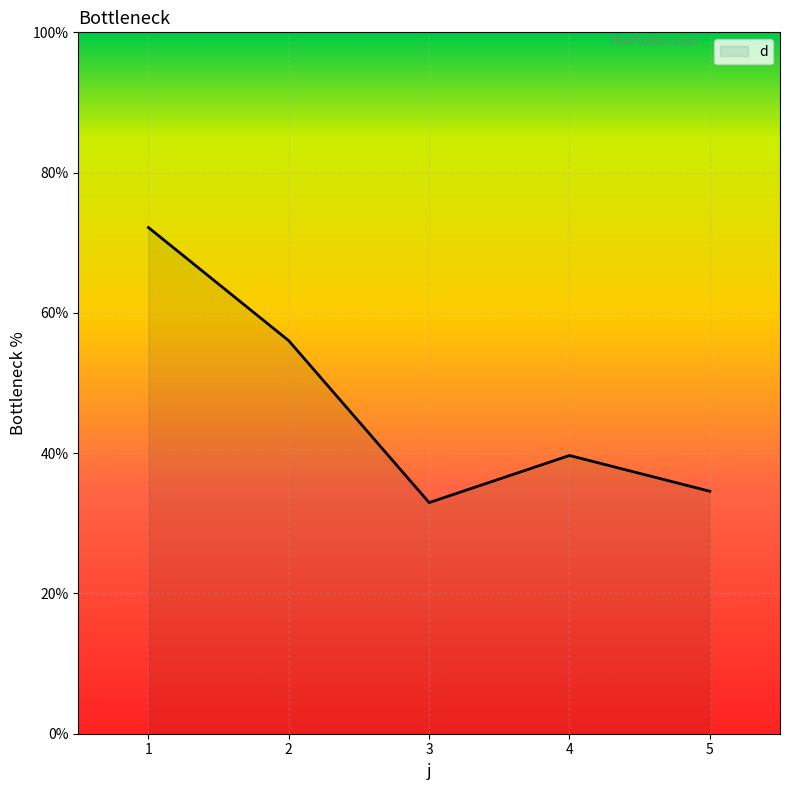

Count the number of categories in the chart.

5